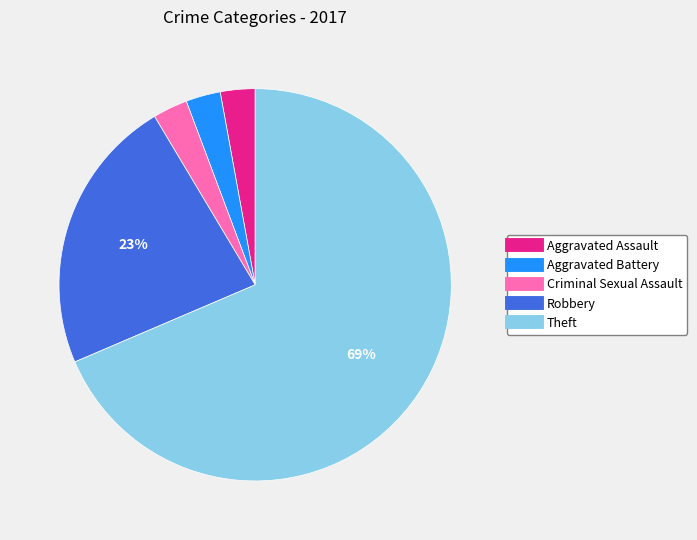

Which has a higher value, Criminal Sexual Assault or Robbery?

Robbery